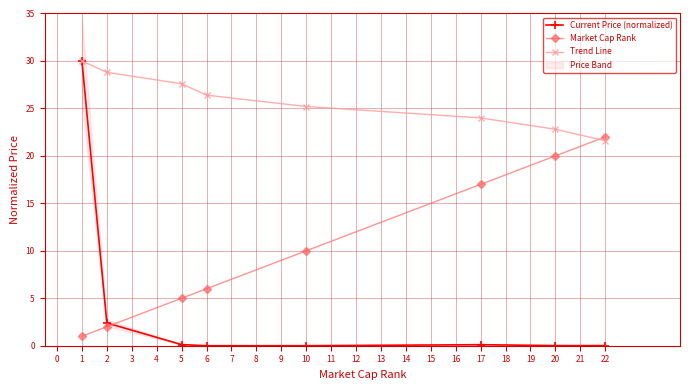

At how many categories does at least one series exceed 7?

8